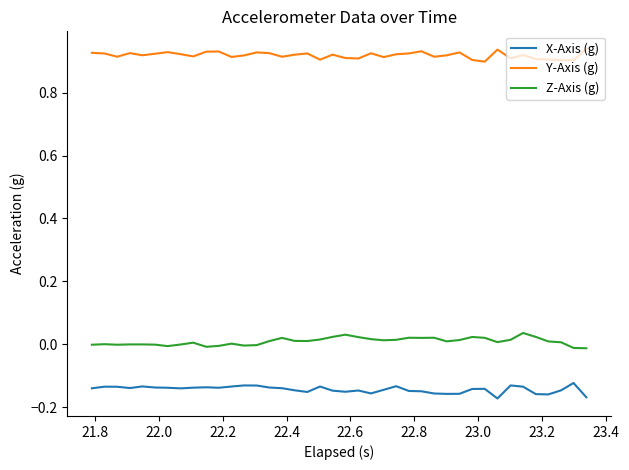

True or false: Z-Axis (g) and Y-Axis (g) cross at least once.

False